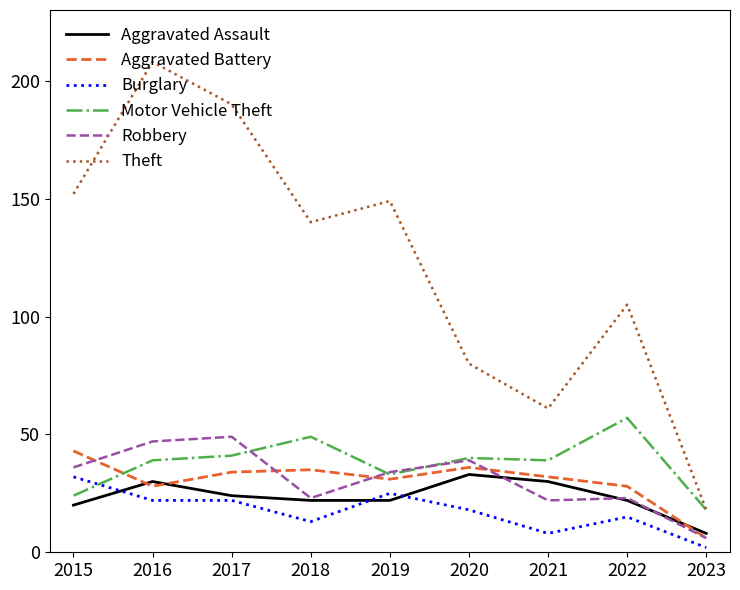

The value of Robbery at 2022 is 34. True or false?

False